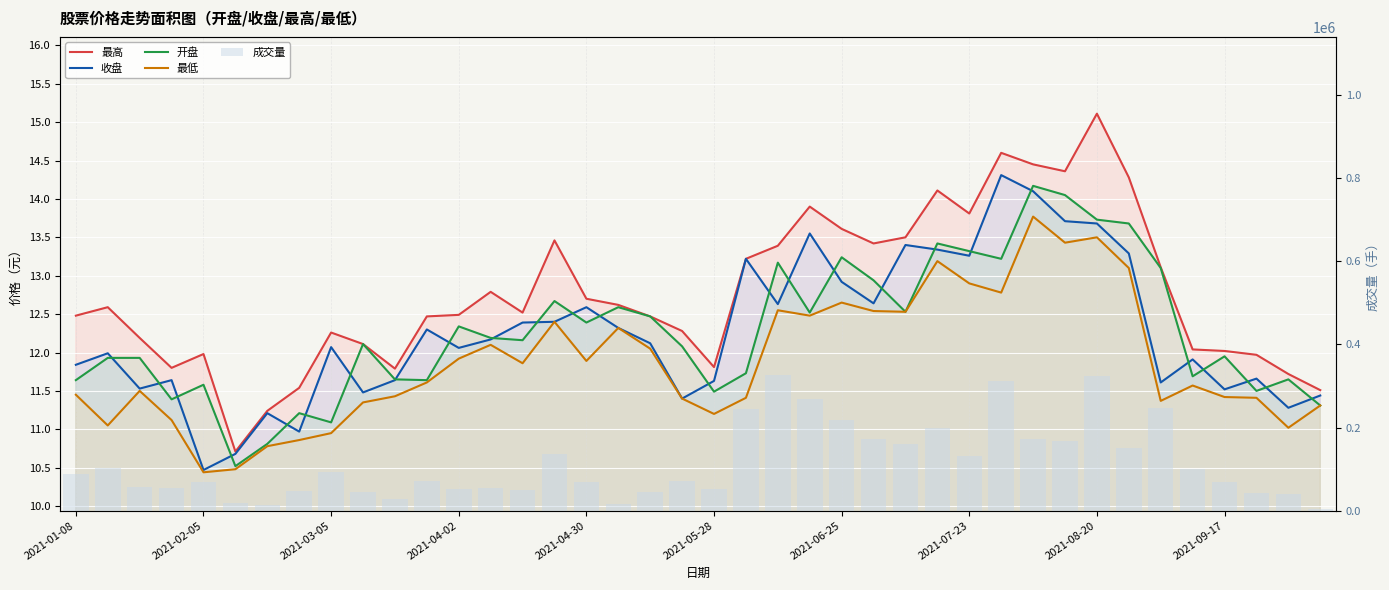

How many values in the 最低 series are below 11?

5